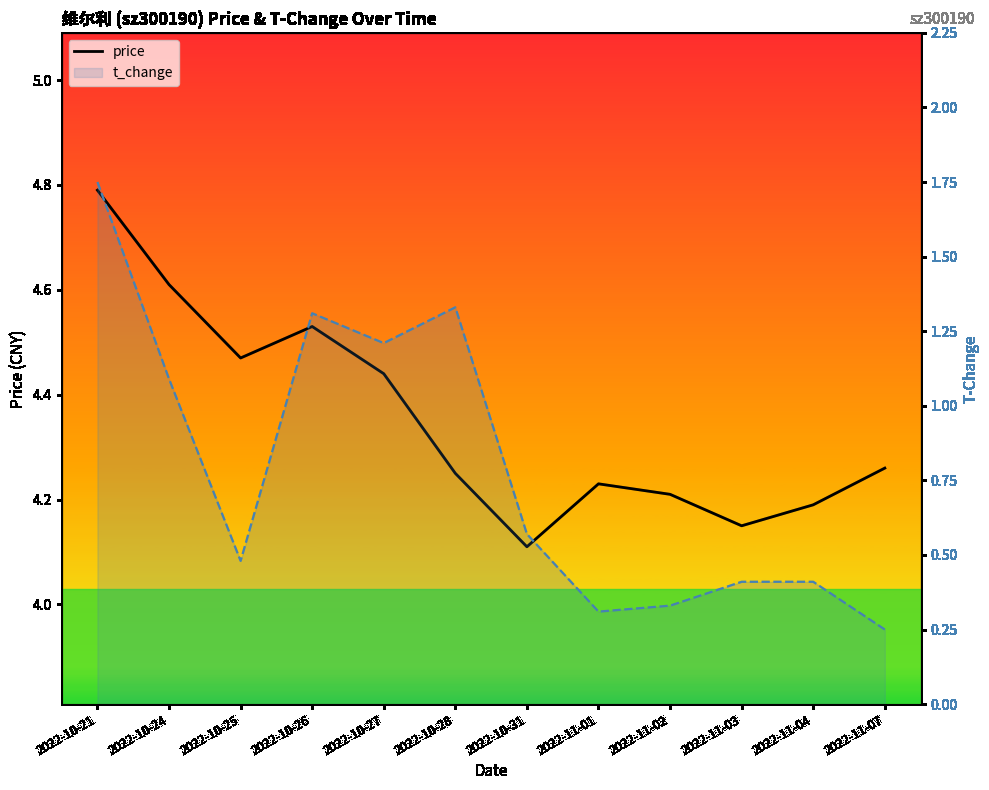

Rank the series by their average value, from lowest to highest.

t_change, price